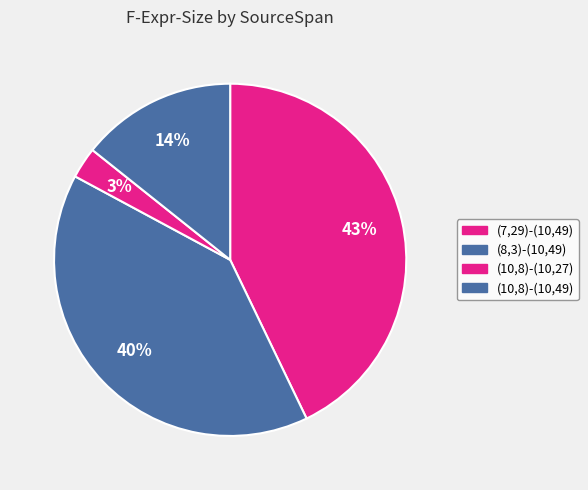

What percentage is NOT represented by (8,3)-(10,49)?

60.0%